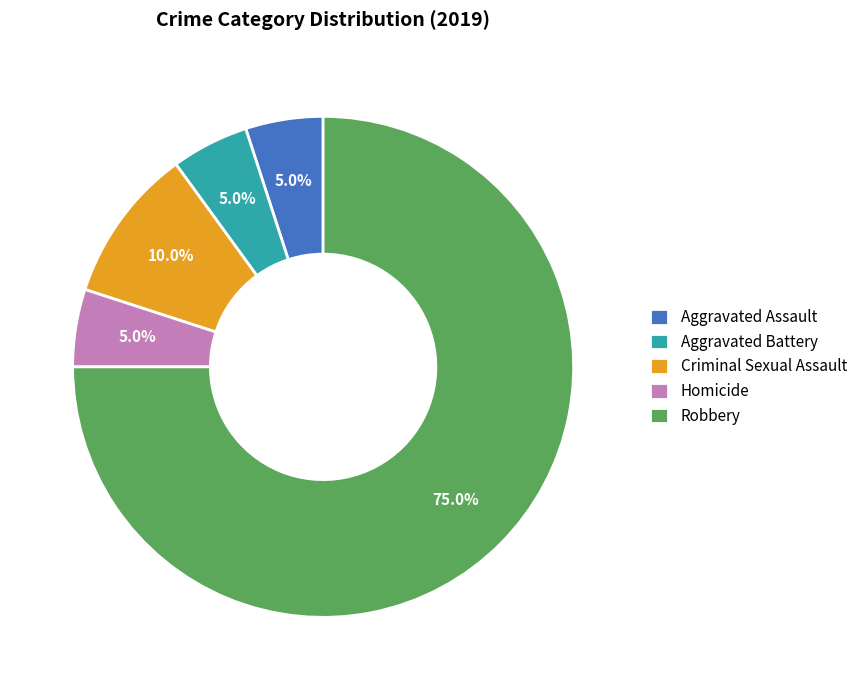

The Criminal Sexual Assault slice represents 17% of the pie. True or false?

False